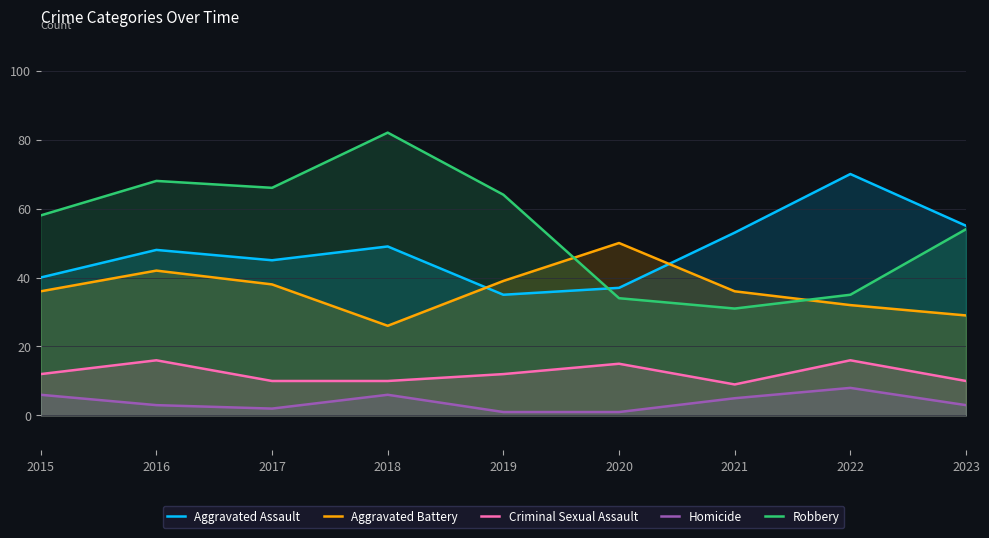

Reading left to right, transcribe all the data shown in this chart.

Aggravated Assault: 40	48	45	49	35	37	53	70	55
Aggravated Battery: 36	42	38	26	39	50	36	32	29
Criminal Sexual Assault: 12	16	10	10	12	15	9	16	10
Homicide: 6	3	2	6	1	1	5	8	3
Robbery: 58	68	66	82	64	34	31	35	54